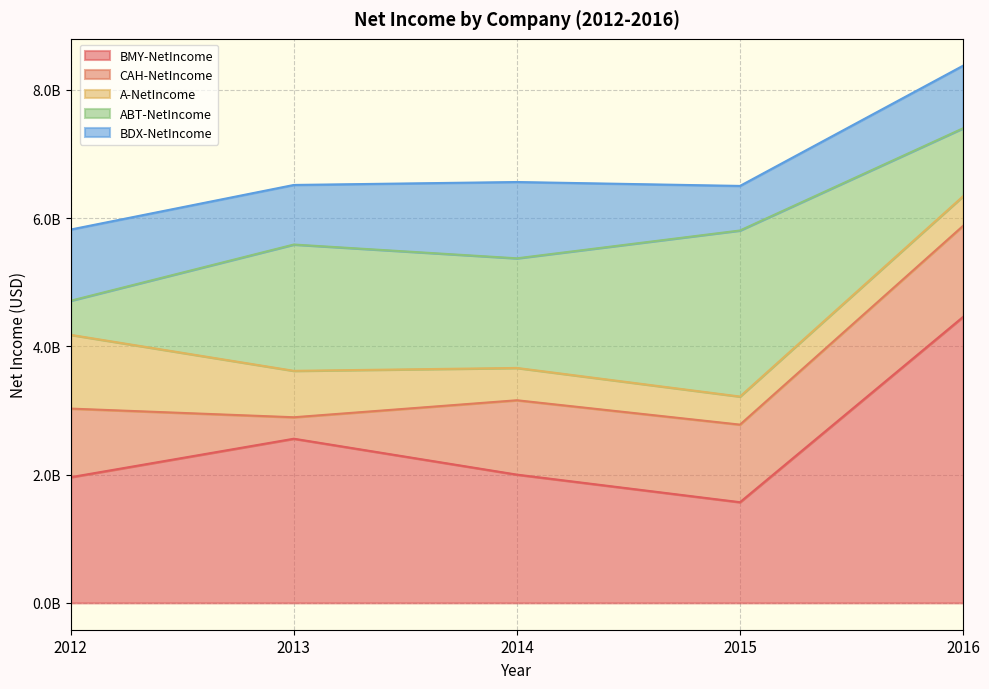

At which category does CAH-NetIncome reach its first local valley?

2013